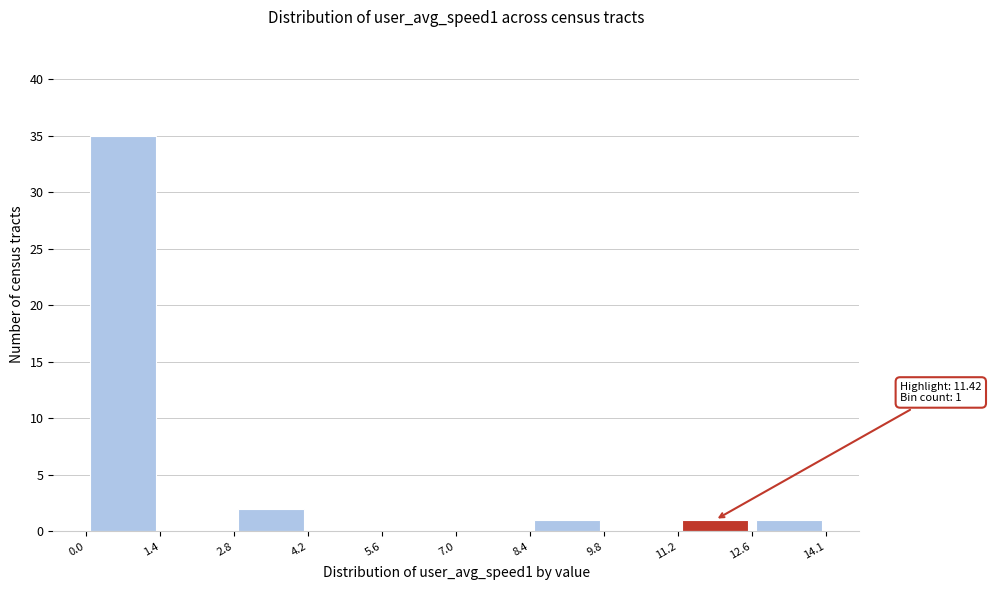

Which range on the x-axis has the tallest bar?

0.0 to 1.4